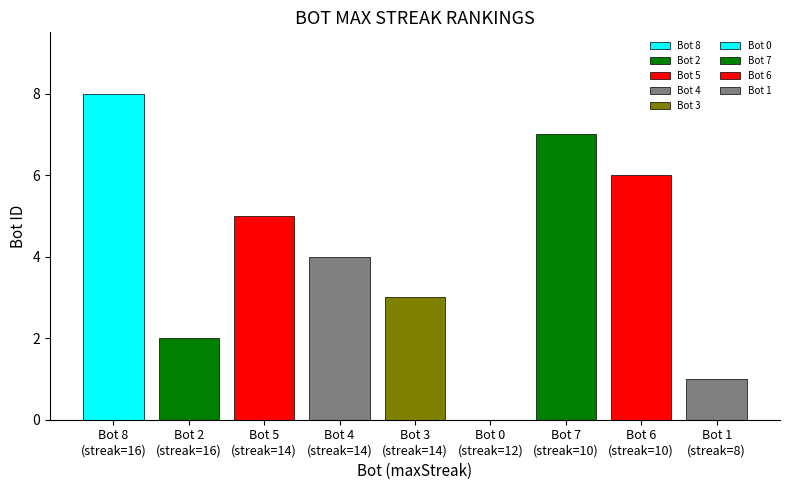

How many bars are there in total?

9